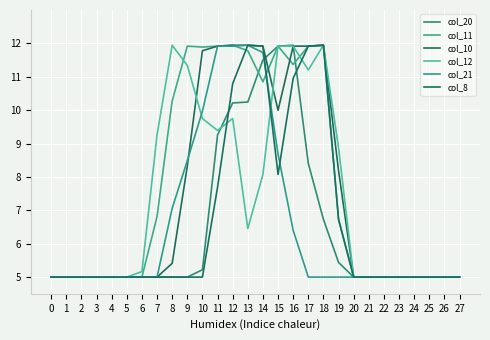

Which series ends up on top after the final intersection of col_11 and col_10?

col_10